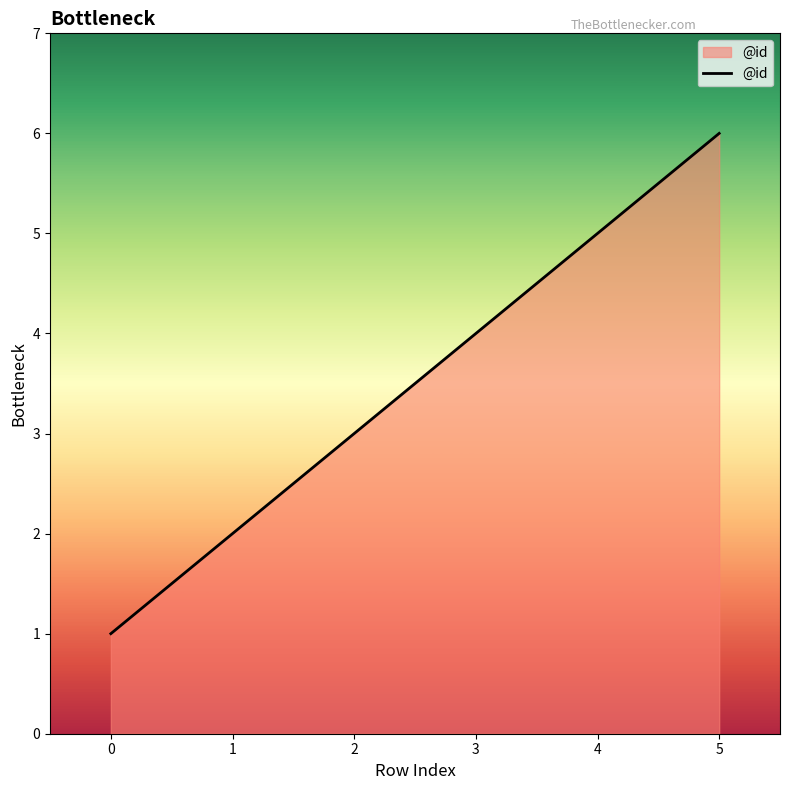

Rank the categories by value from highest to lowest.

5, 4, 3, 2, 1, 0